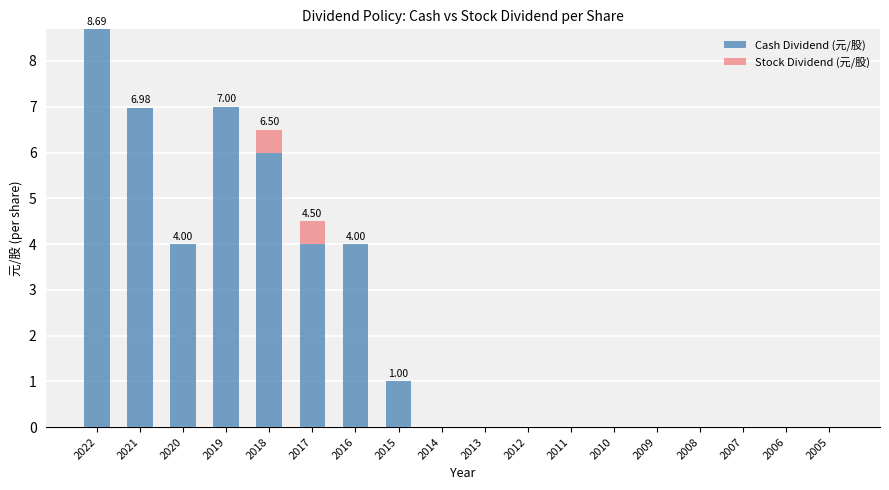

At which category is the sum across all series the highest?

2022